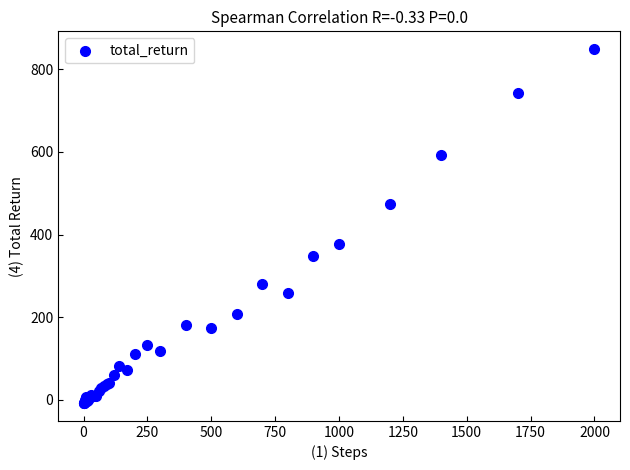

What Y value in the scatter plot is closest to 420?

377.6